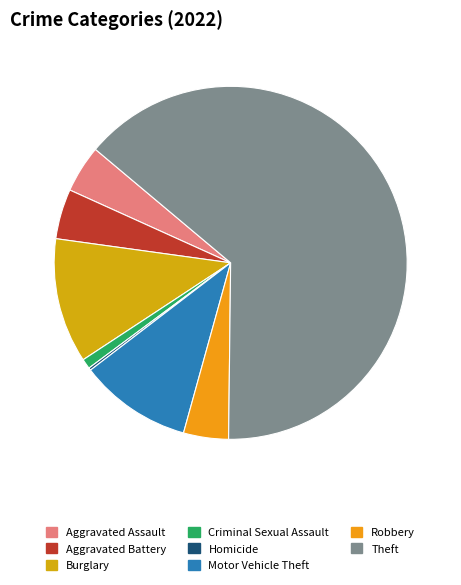

To the nearest percent, what portion does Criminal Sexual Assault represent?

1%